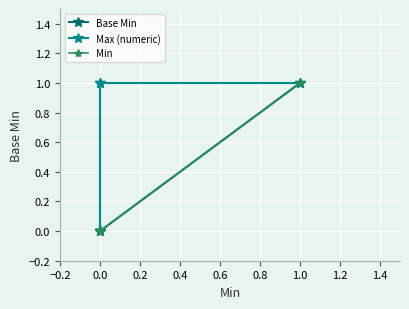

How many data points in Min are above 0?

1